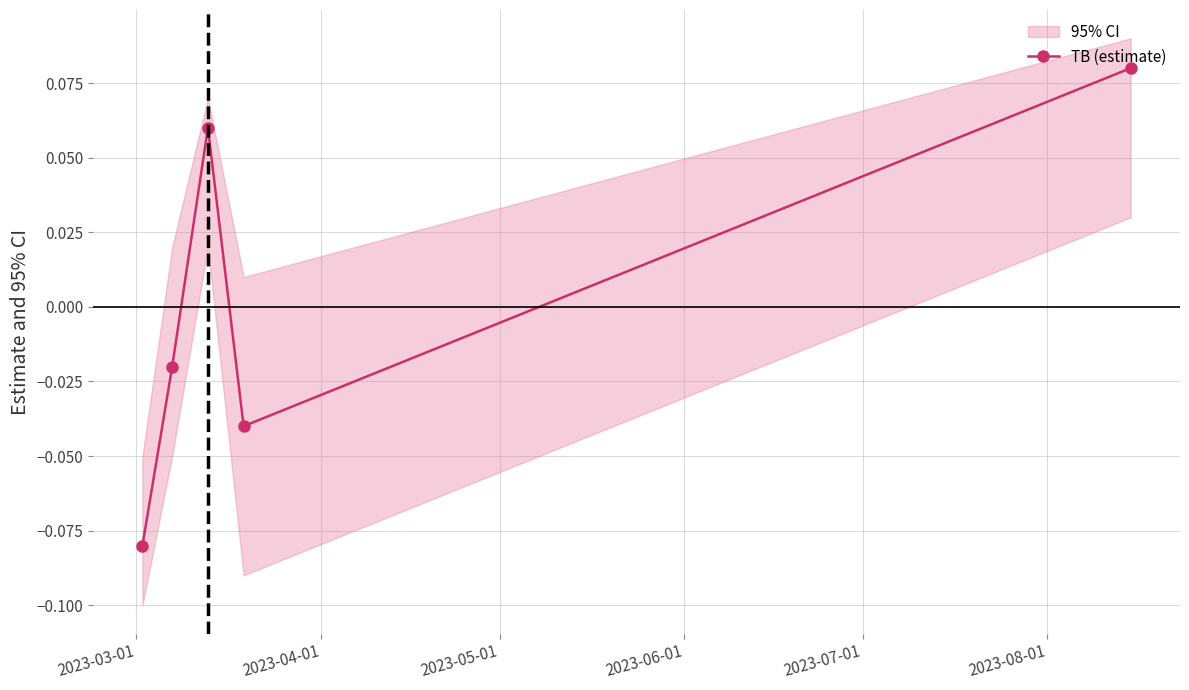

True or false: TB (estimate) has more than 2 points higher than both neighbors.

False